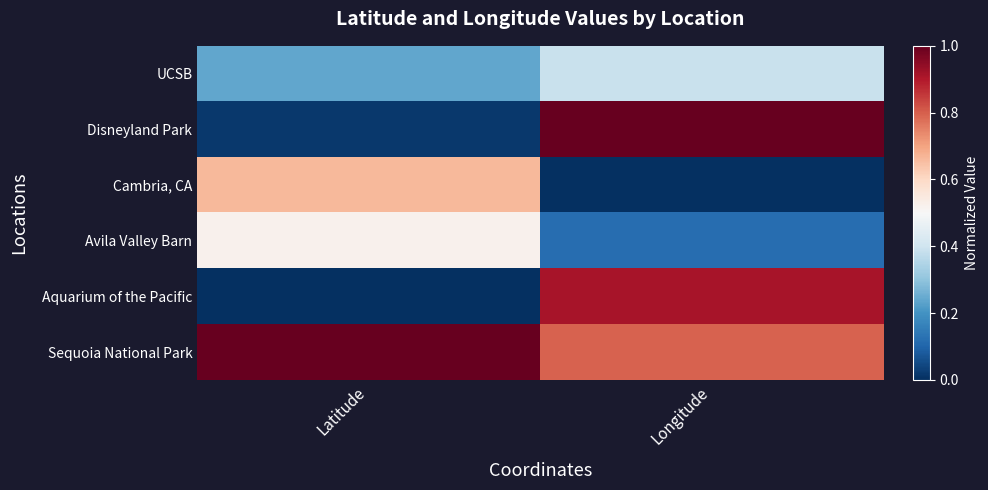

Which series has the largest total across all categories?

Sequoia National Park